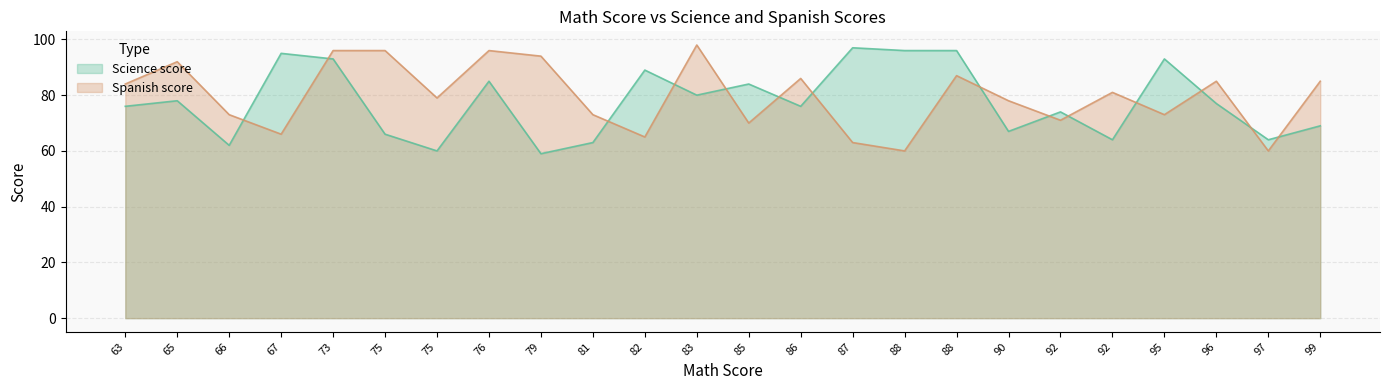

What is the sum of all Spanish score values?

1911